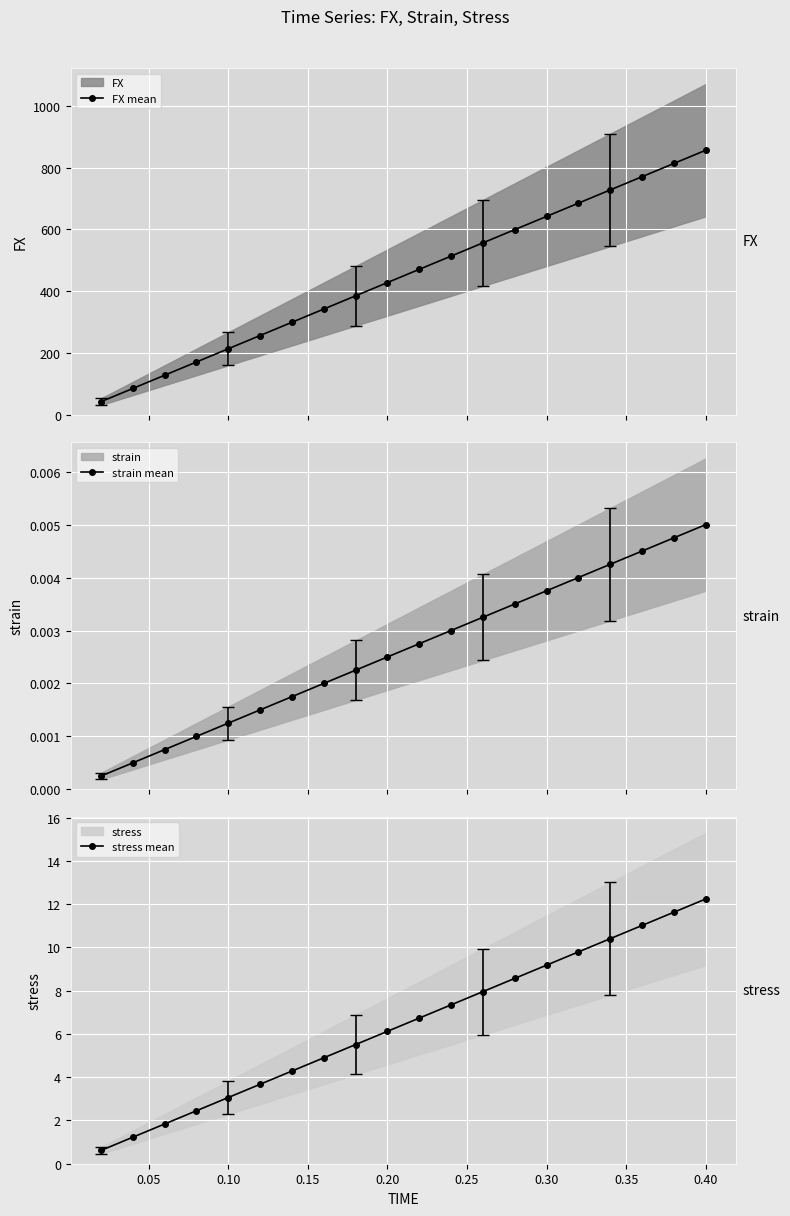

What is the value of the FX mean point at the 5th from the left?

214.1